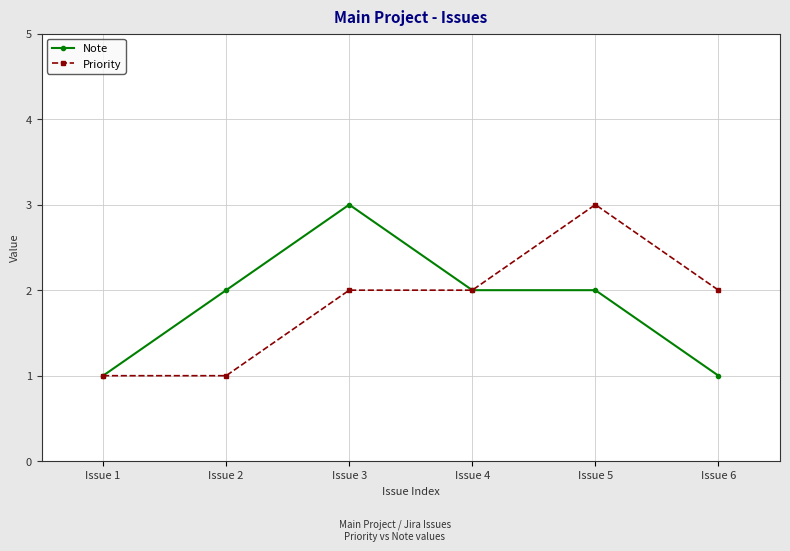

Reading right to left, transcribe all the data shown in this chart.

Note: Issue 6=1	Issue 5=2	Issue 4=2	Issue 3=3	Issue 2=2	Issue 1=1
Priority: Issue 6=2	Issue 5=3	Issue 4=2	Issue 3=2	Issue 2=1	Issue 1=1